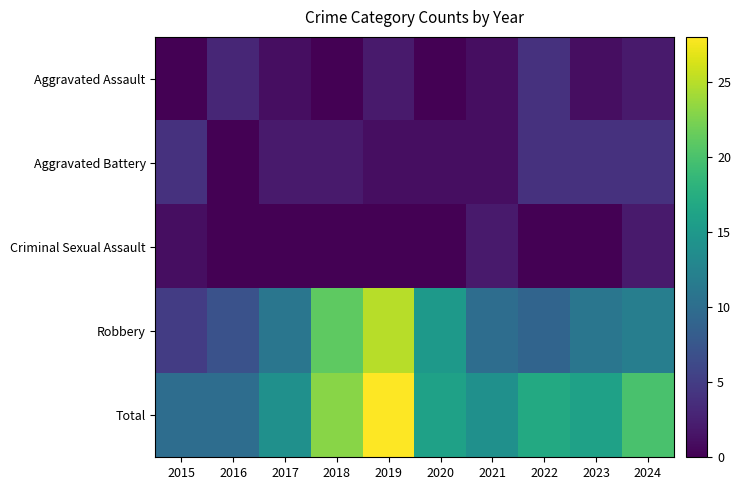

Reading left to right, what are all the values shown in this chart?

Aggravated Assault: 2015=0	2016=3	2017=1	2018=0	2019=2	2020=0	2021=1	2022=4	2023=1	2024=2
Aggravated Battery: 2015=4	2016=0	2017=2	2018=2	2019=1	2020=1	2021=1	2022=4	2023=4	2024=4
Criminal Sexual Assault: 2015=1	2016=0	2017=0	2018=0	2019=0	2020=0	2021=2	2022=0	2023=0	2024=2
Robbery: 2015=5	2016=7	2017=11	2018=21	2019=25	2020=15	2021=10	2022=9	2023=11	2024=12
Total: 2015=10	2016=10	2017=14	2018=23	2019=28	2020=16	2021=14	2022=17	2023=16	2024=20